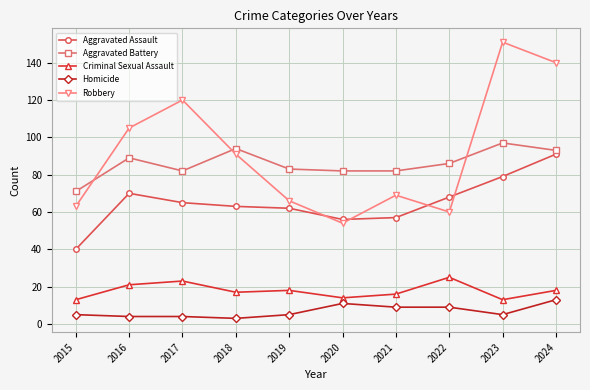

Rank the series at 2021 from highest to lowest value.

Aggravated Battery, Robbery, Aggravated Assault, Criminal Sexual Assault, Homicide